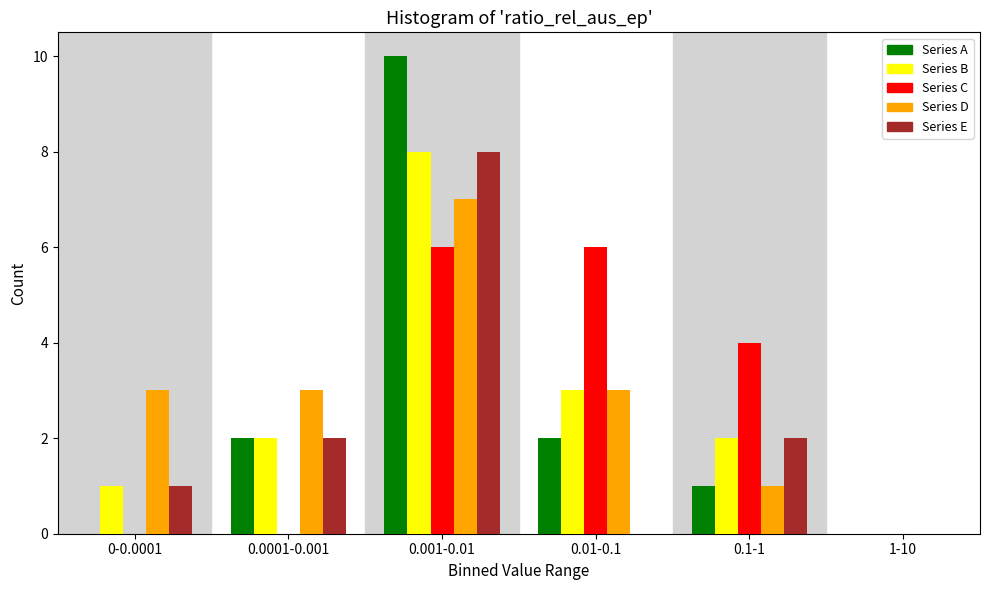

Reading left to right, transcribe all the data shown in this chart.

Series A: 0-0.0001=0	0.0001-0.001=2	0.001-0.01=10	0.01-0.1=2	0.1-1=1	1-10=0
Series B: 0-0.0001=1	0.0001-0.001=2	0.001-0.01=8	0.01-0.1=3	0.1-1=2	1-10=0
Series C: 0-0.0001=0	0.0001-0.001=0	0.001-0.01=6	0.01-0.1=6	0.1-1=4	1-10=0
Series D: 0-0.0001=3	0.0001-0.001=3	0.001-0.01=7	0.01-0.1=3	0.1-1=1	1-10=0
Series E: 0-0.0001=1	0.0001-0.001=2	0.001-0.01=8	0.01-0.1=0	0.1-1=2	1-10=0